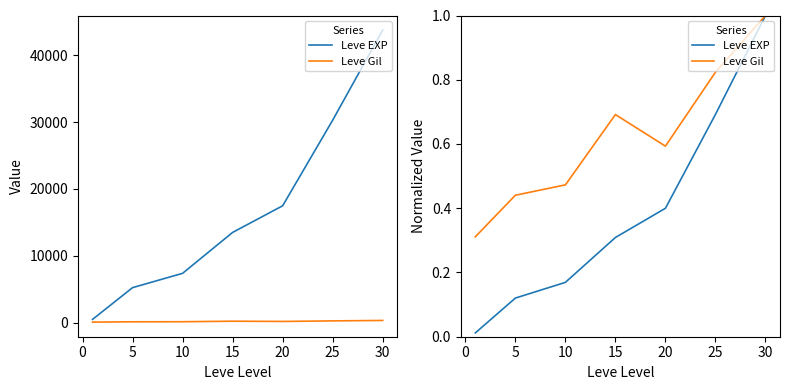

Does the chart display data point markers on the line(s)?

No